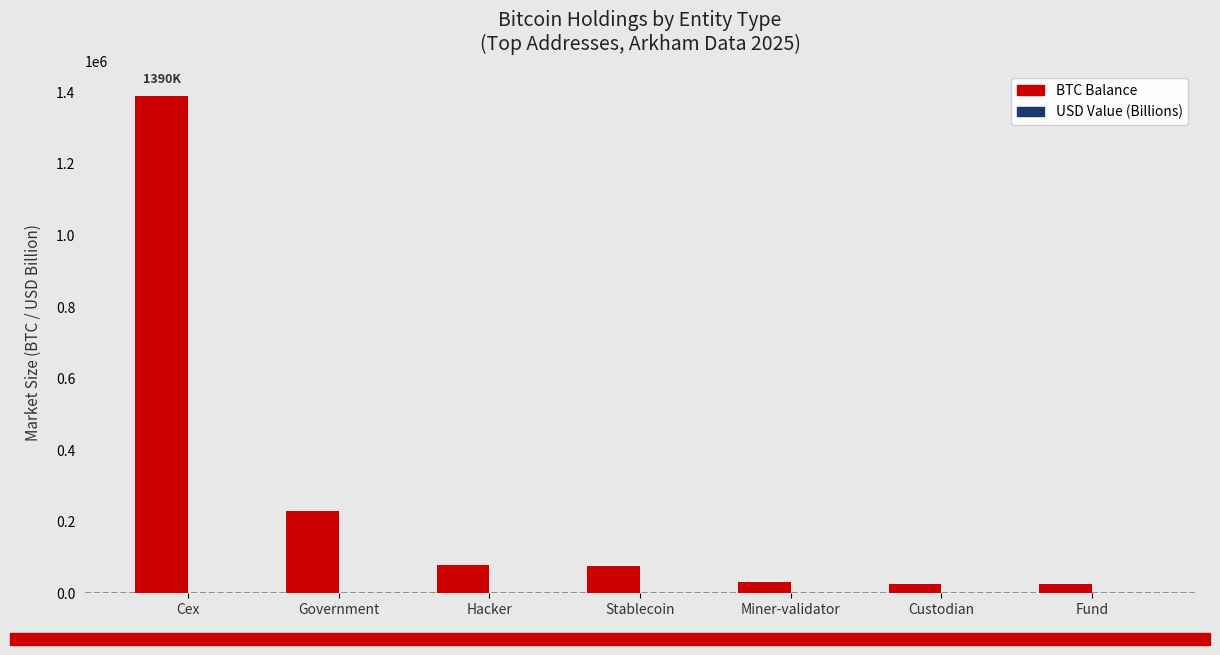

At which label does BTC Balance reach its peak?

Cex